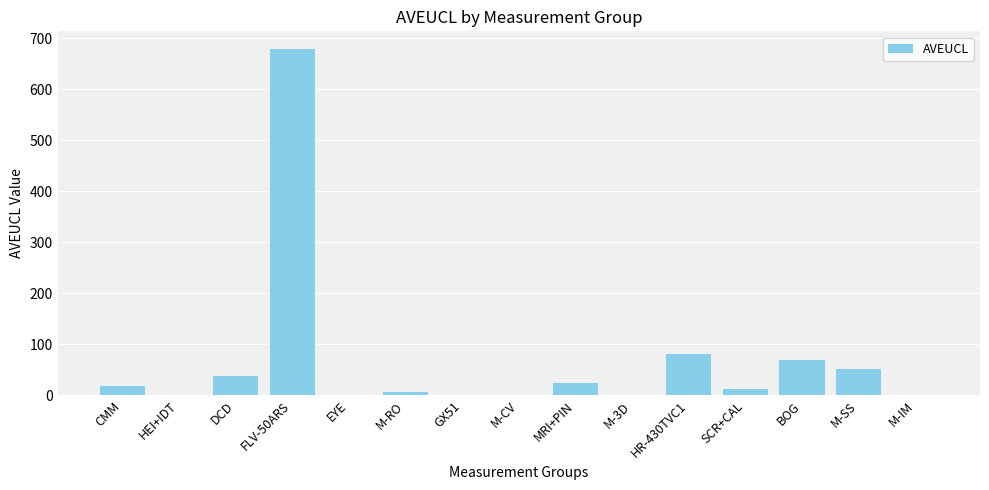

Which label corresponds to the largest value in the chart?

FLV-50ARS